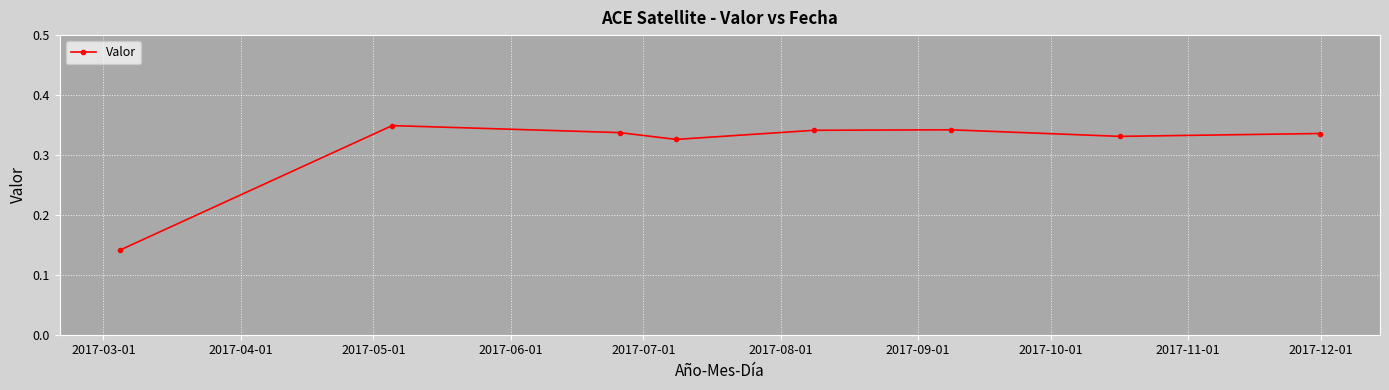

How many interior local peaks (higher than both neighbors) does the data have?

2